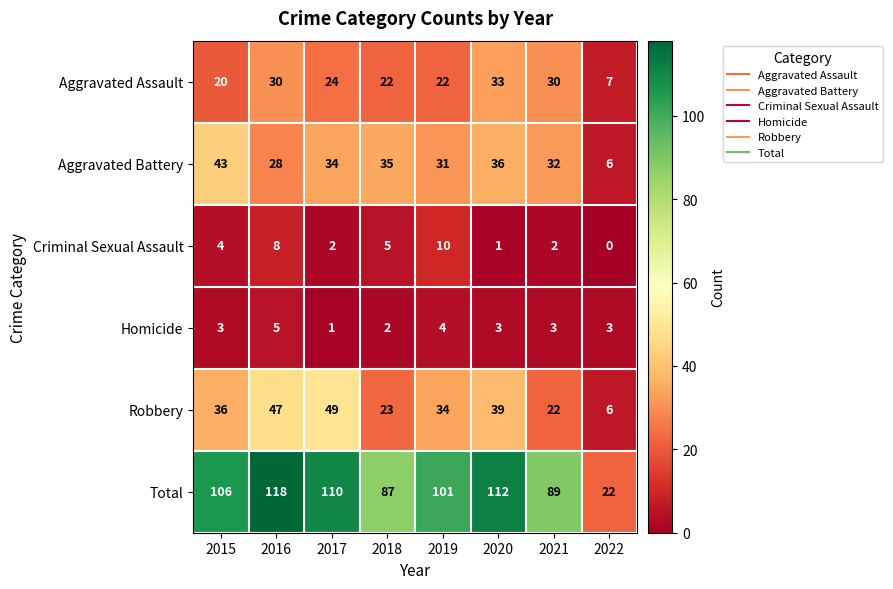

What is the difference between the Robbery values at 2016 and 2018?

24